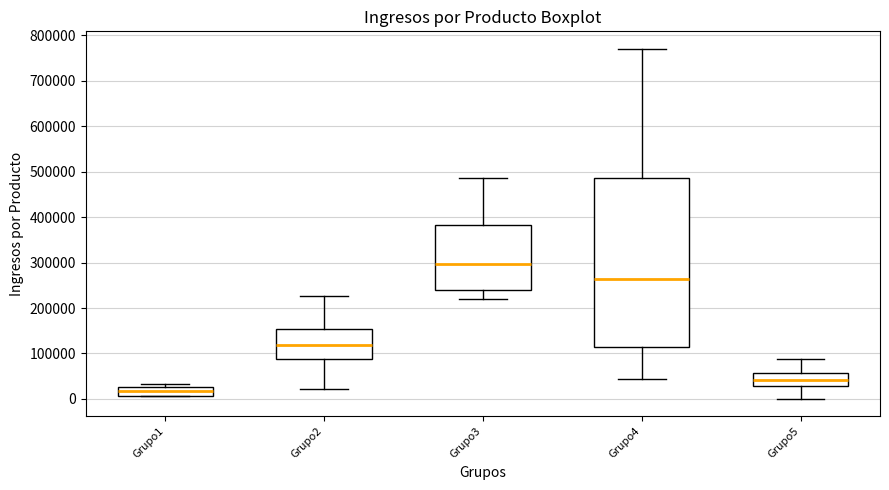

Where is the lower edge of the box for Grupo3 on the y-axis? The values are not printed on the chart, so give them approximately, as read against the axis.

240000